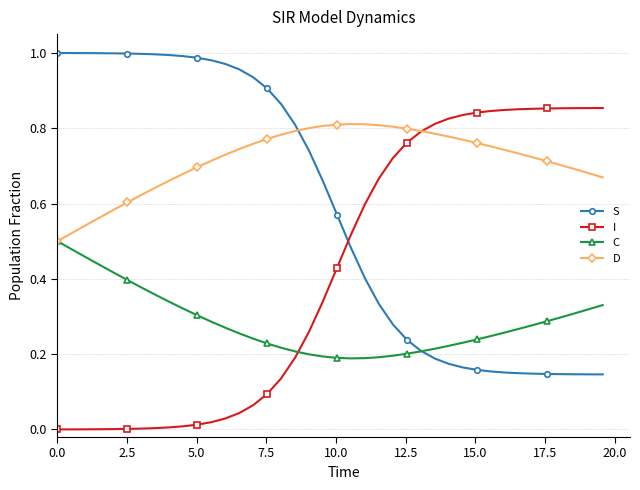

Which series has the largest total across all categories?

D